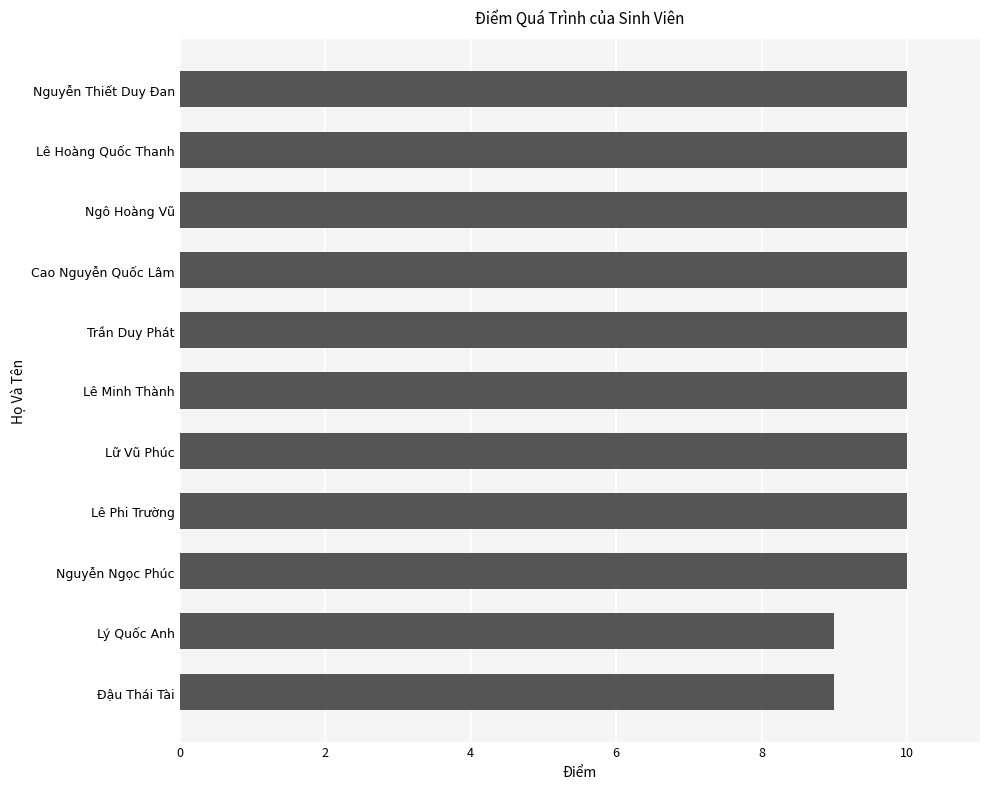

What is the ratio of the value at Lê Minh Thành to the value at Trần Duy Phát?

1.0